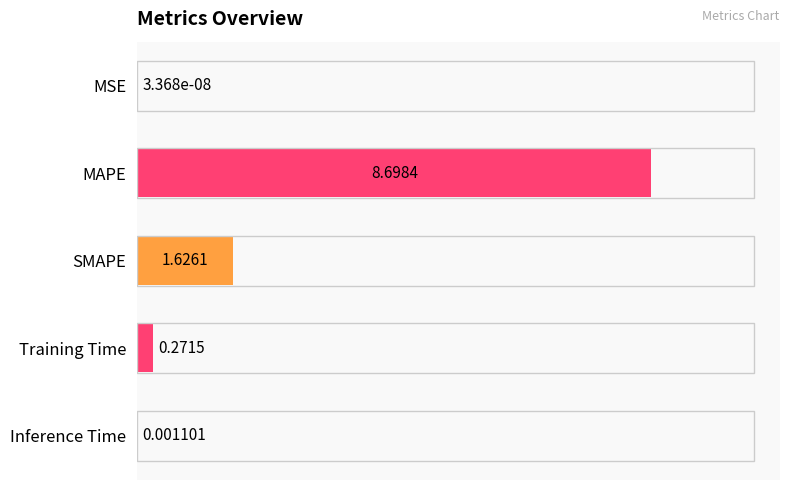

Between Inference Time and MSE, which is larger?

Inference Time